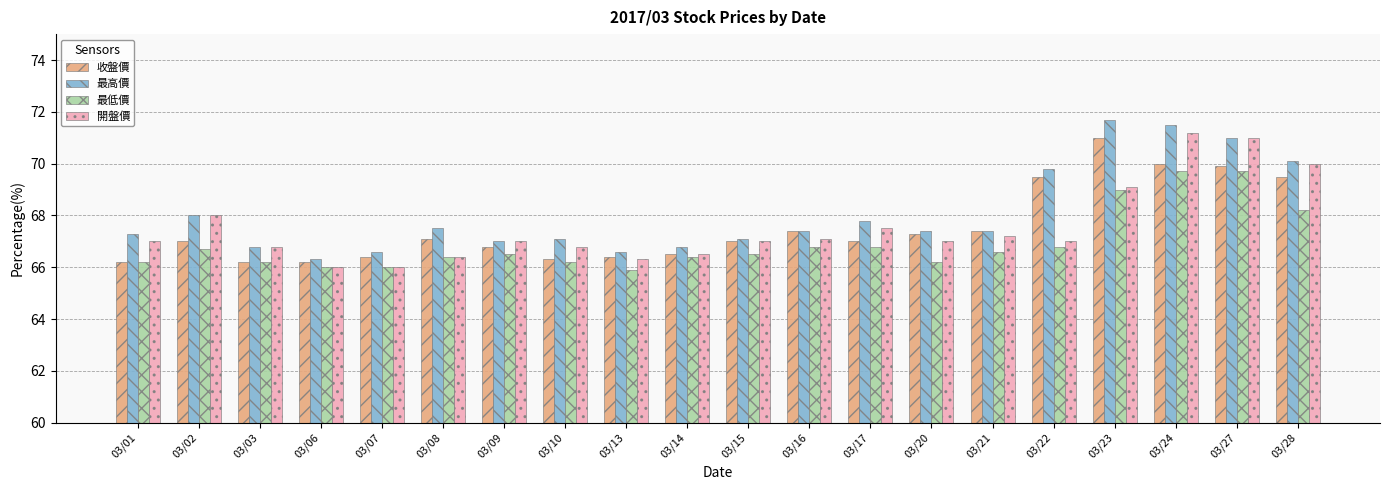

At how many categories does at least one series exceed 69?

5